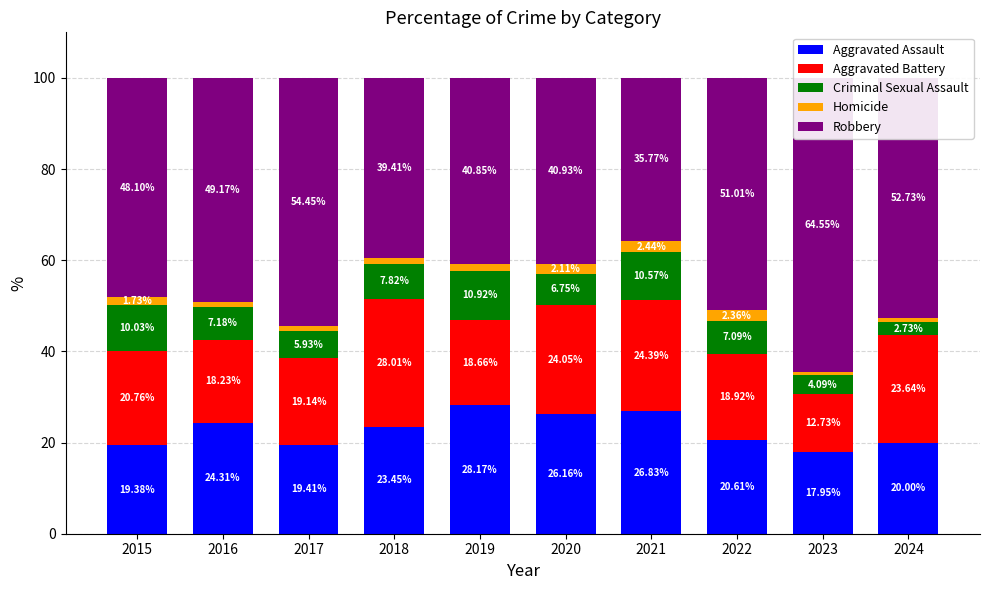

List the labels in order of Robbery value, largest first.

2023, 2017, 2024, 2022, 2016, 2015, 2020, 2019, 2018, 2021